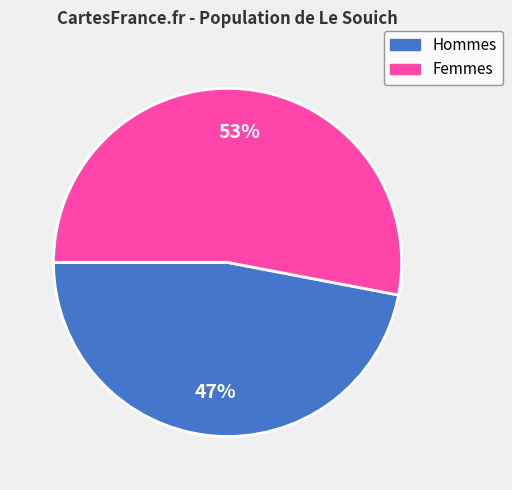

To the nearest percent, what is the average slice percentage?

50%